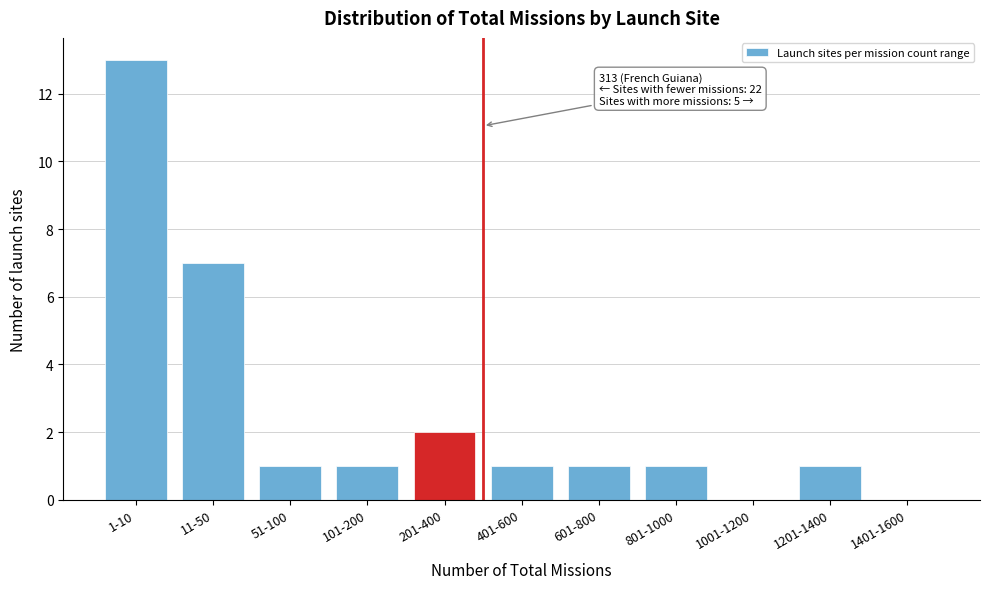

Reading left to right, transcribe all the data shown in this chart.

1-10=13	11-50=7	51-100=1	101-200=1	201-400=2	401-600=1	601-800=1	801-1000=1	1001-1200=0	1201-1400=1	1401-1600=0